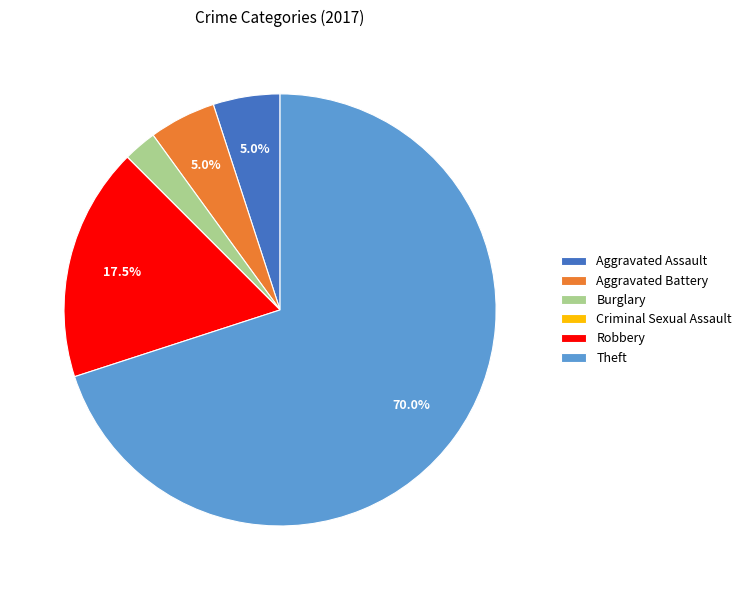

Which slice is the largest?

Theft